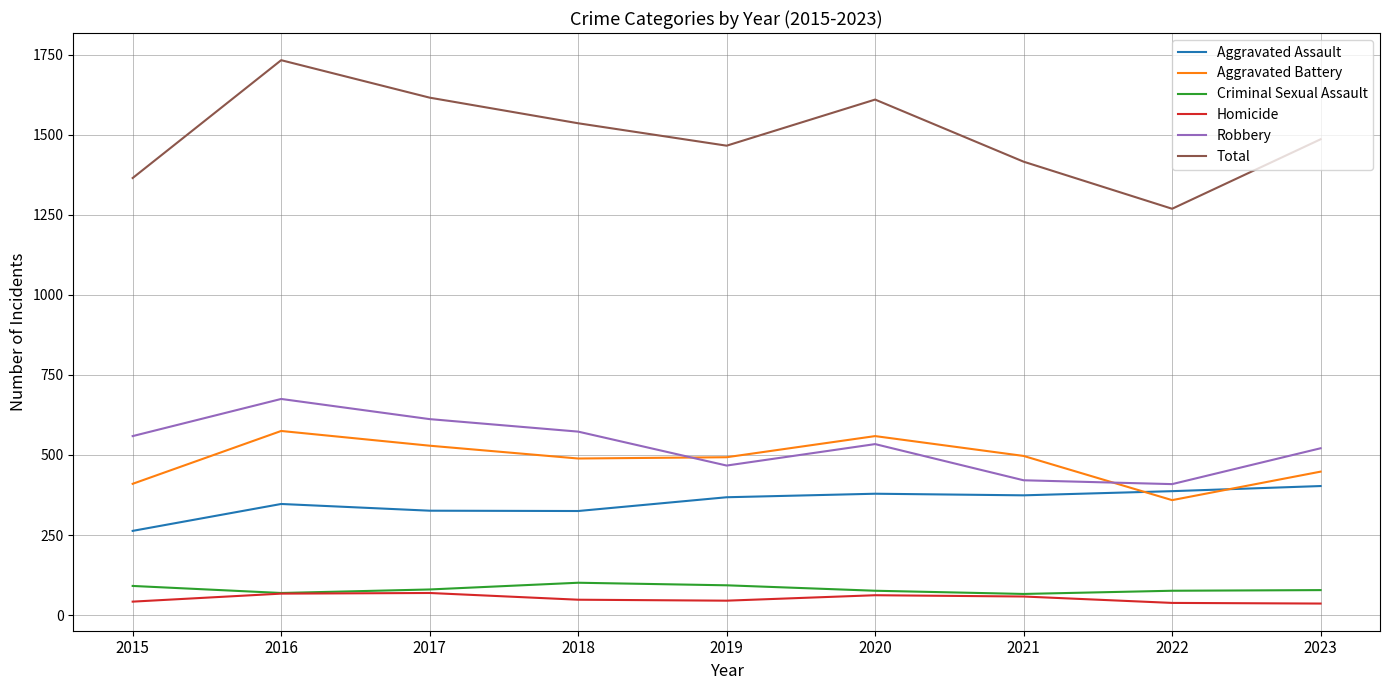

What is the minimum value shown in the chart?

36